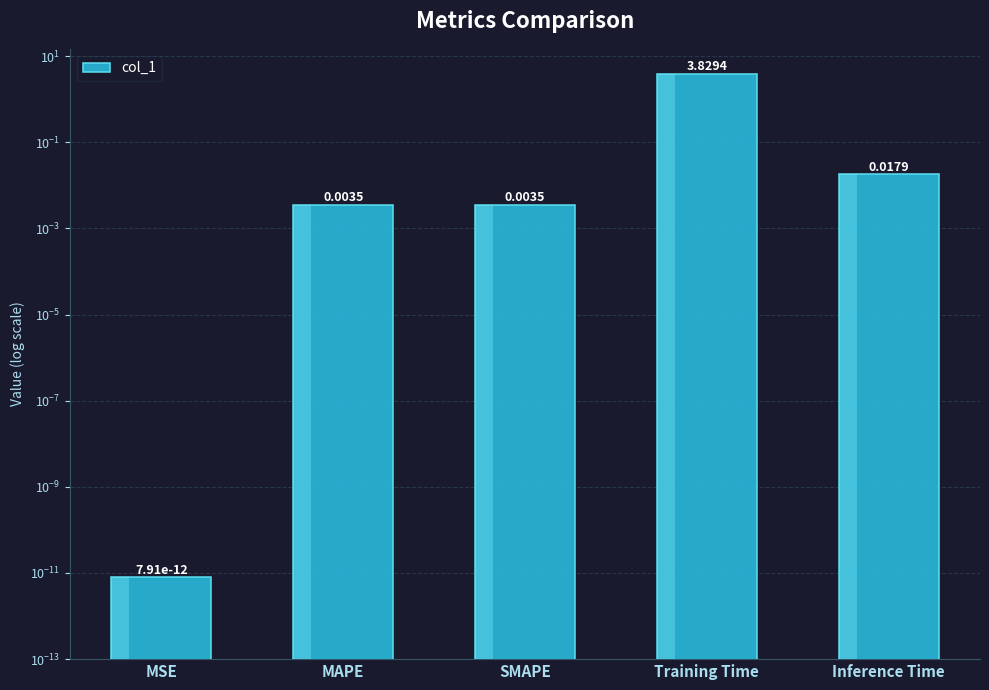

What is the sum of all values?

3.9